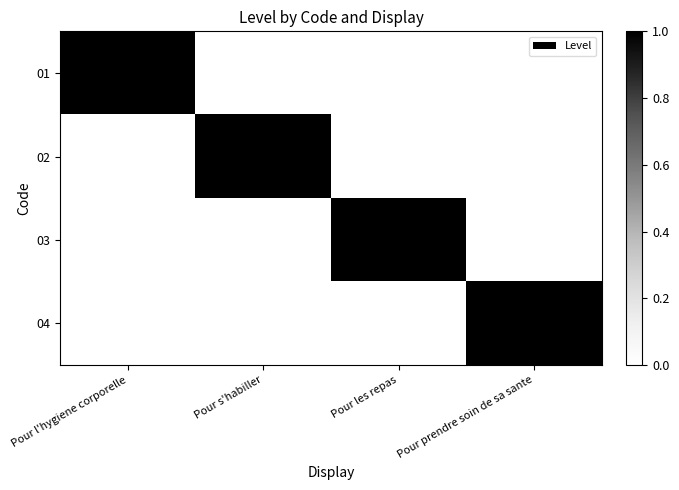

At Pour les repas, list the series in order from smallest to largest.

01, 02, 04, 03